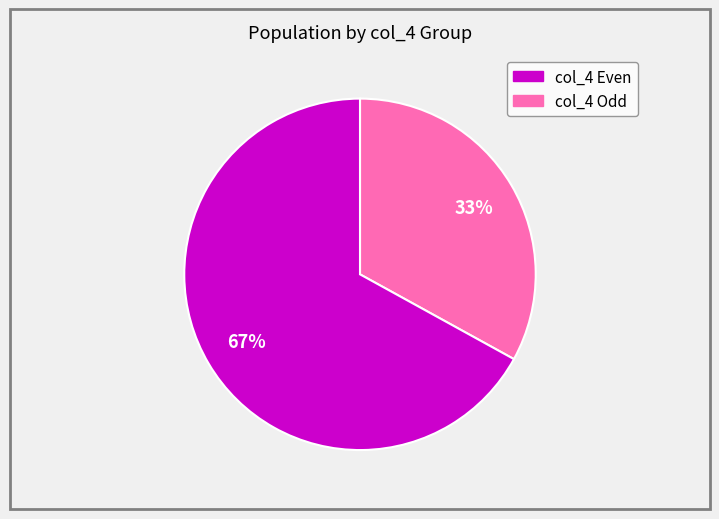

Is there a majority slice in this chart?

Yes